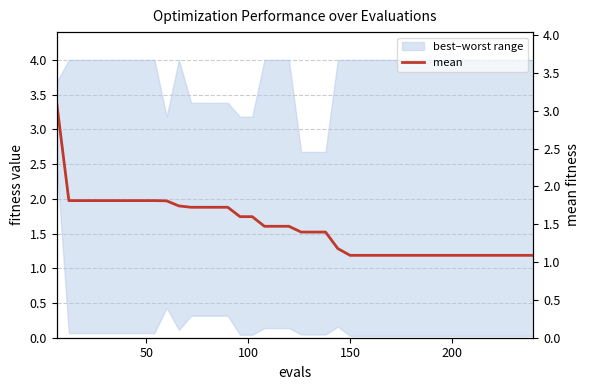

How many lines are shown in the chart?

1